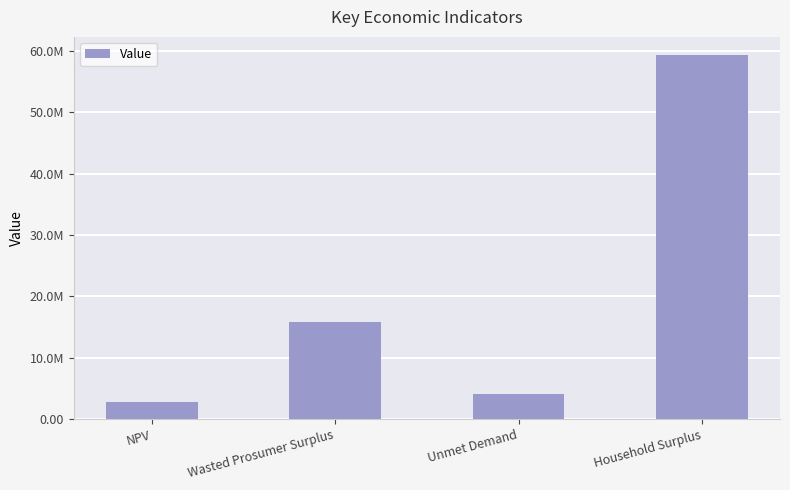

Does the chart contain any negative values?

No